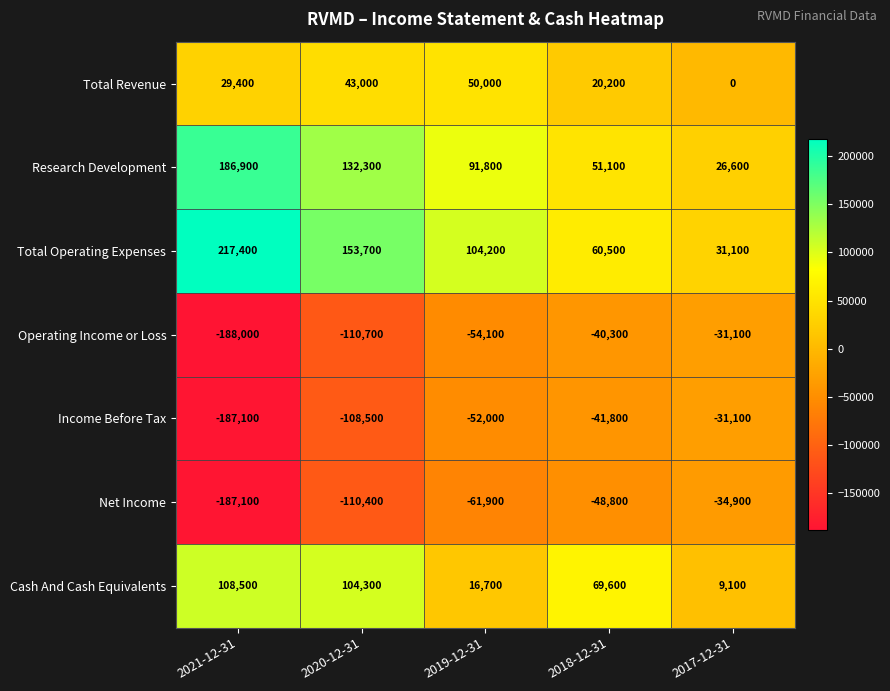

Where does the Operating Income or Loss series first go above -54100?

2018-12-31